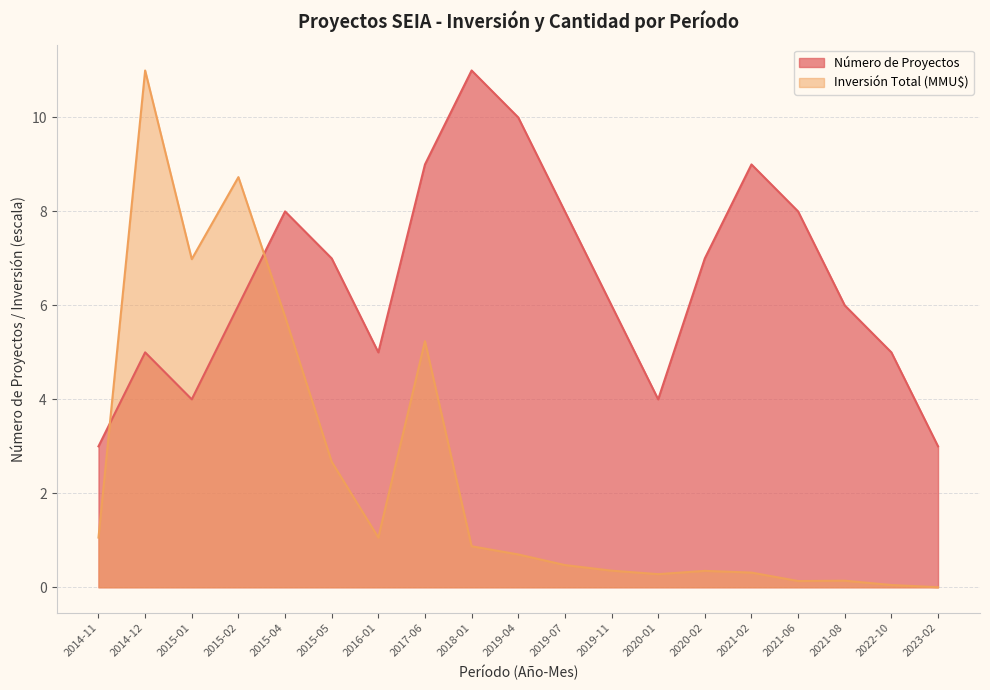

At which category does the chart reach its peak across all series?

2018-01